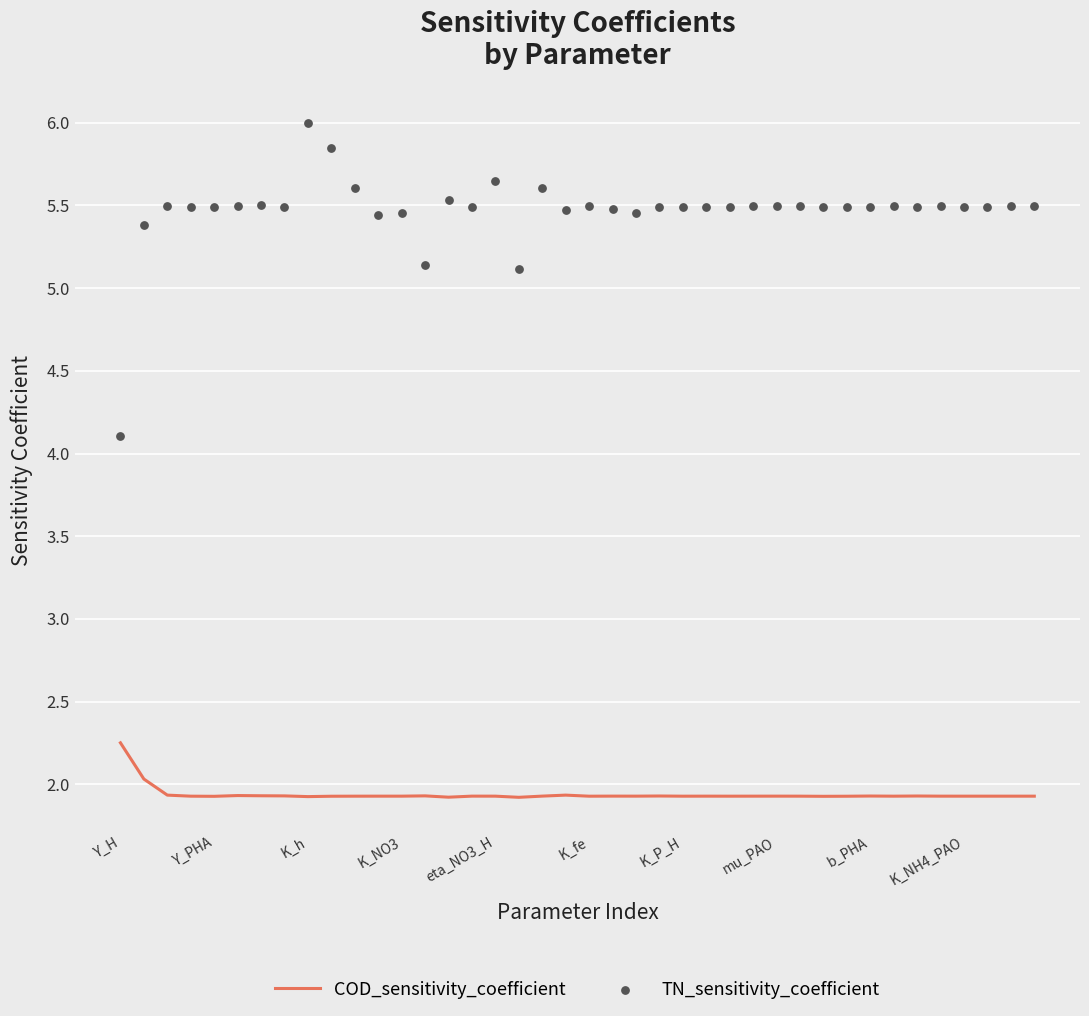

Which series reaches the maximum Y coordinate?

TN_sensitivity_coefficient